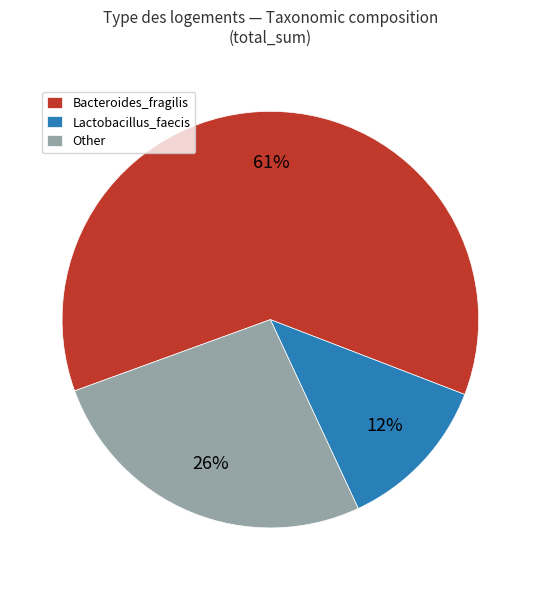

To the nearest percent, what percentage of the pie is Lactobacillus_faecis?

12%